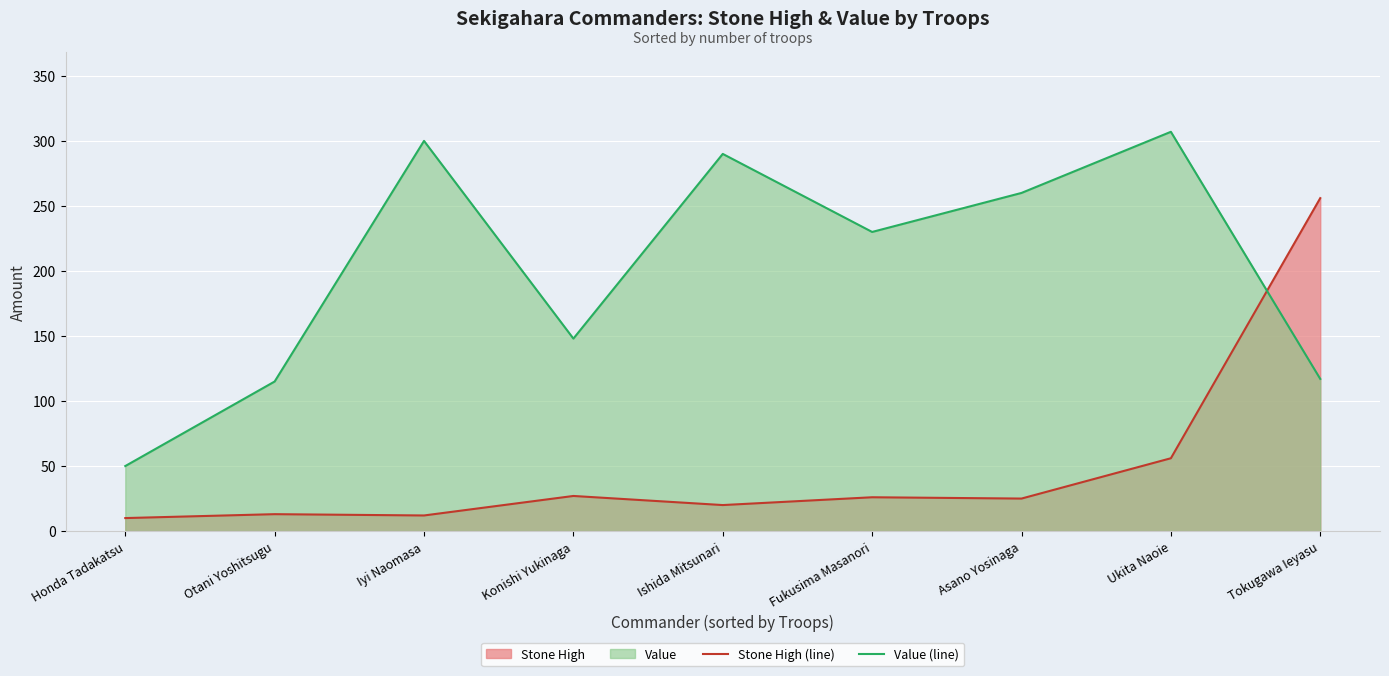

How many intersections are there between Stone High (line) and Value (line)?

1